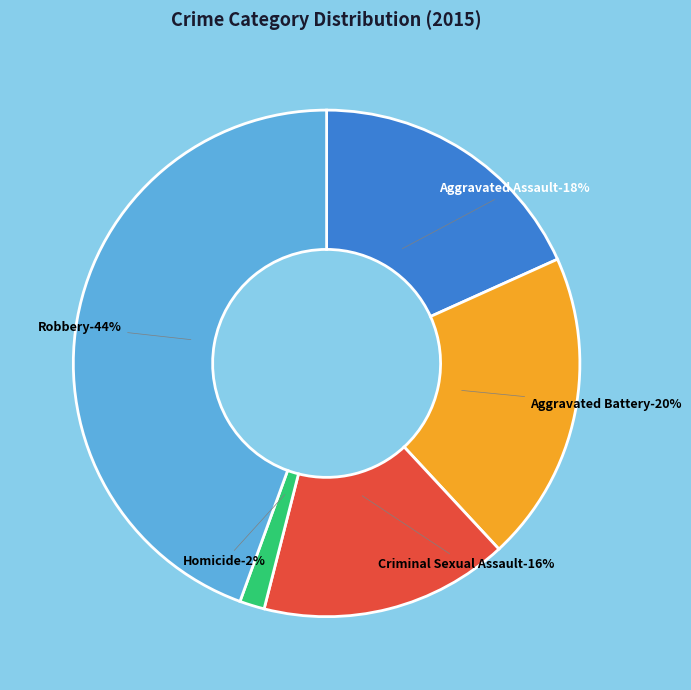

Which category has the smallest portion of the pie?

Homicide